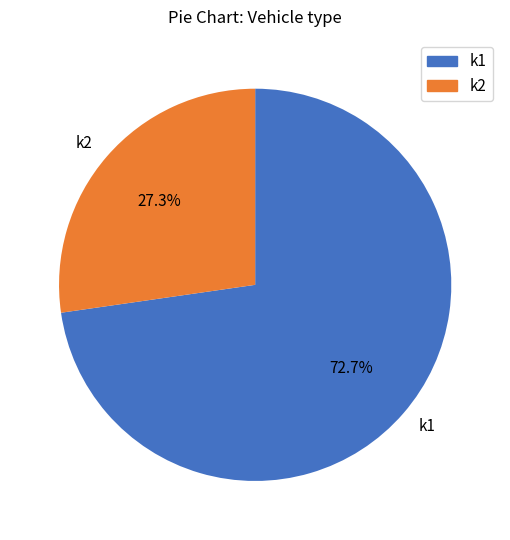

Count the number of slices in the pie.

2